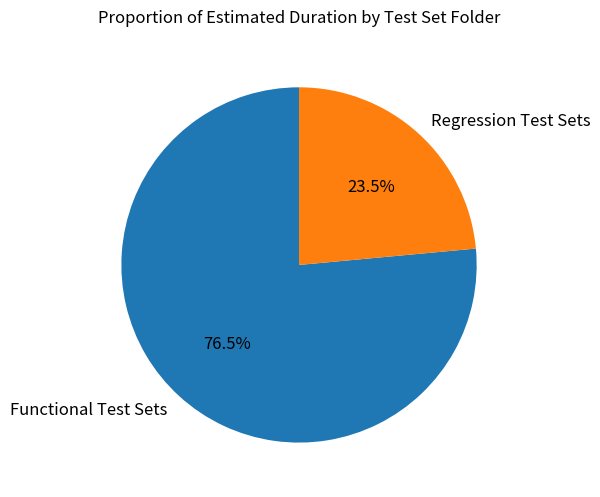

What is the smallest slice in the pie chart?

Regression Test Sets